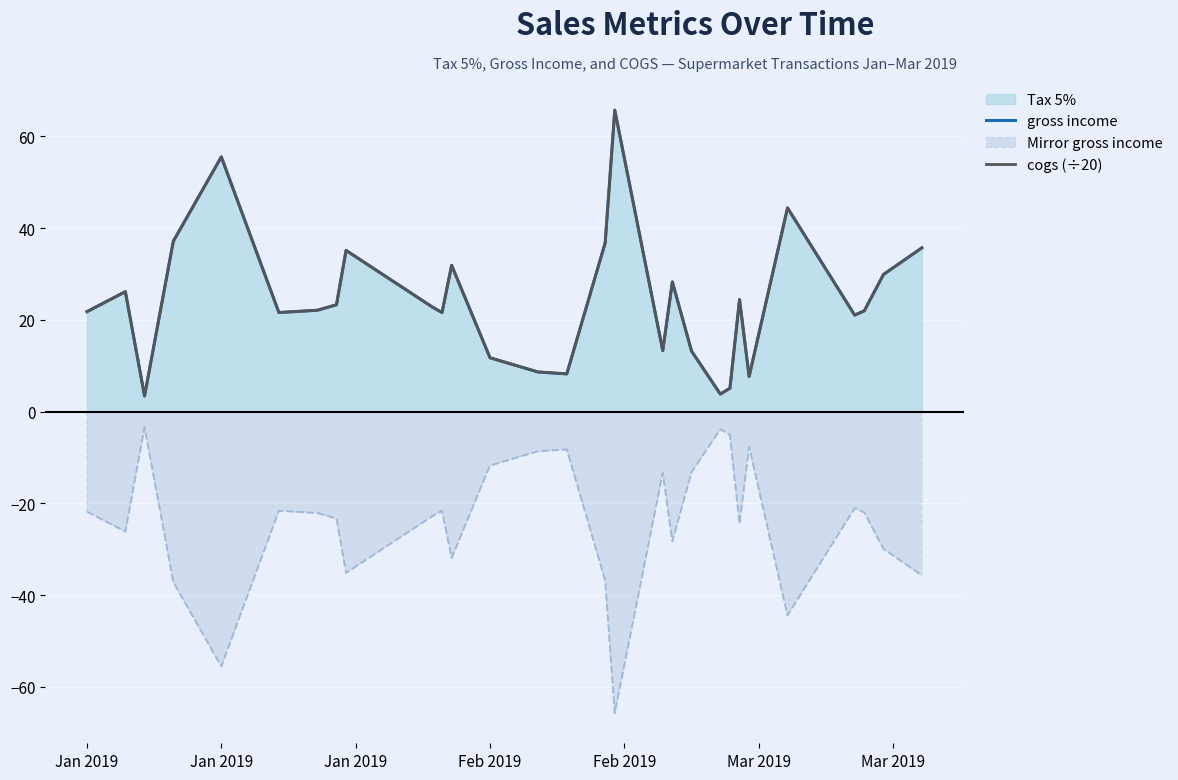

How many categories are shown in the chart?

29